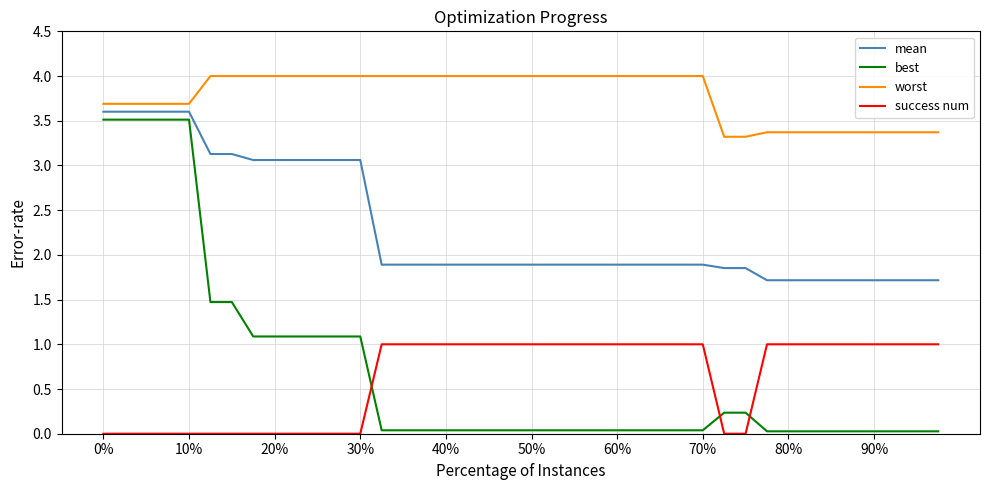

Which series has the largest range (max minus min)?

best